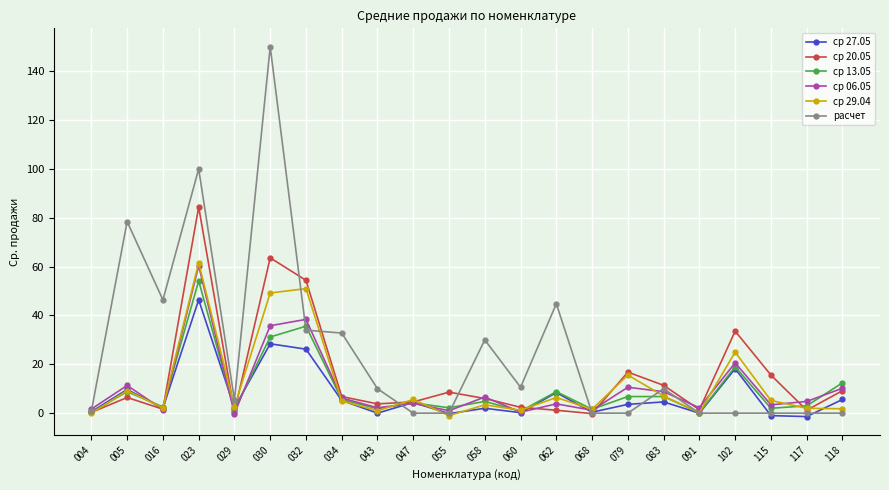

Which series has the largest total across all categories?

расчет